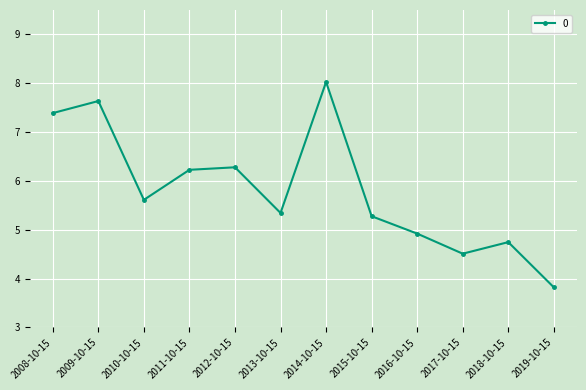

Approximately how many times larger is the value at 2017-10-15 compared to 2008-10-15?

0.6